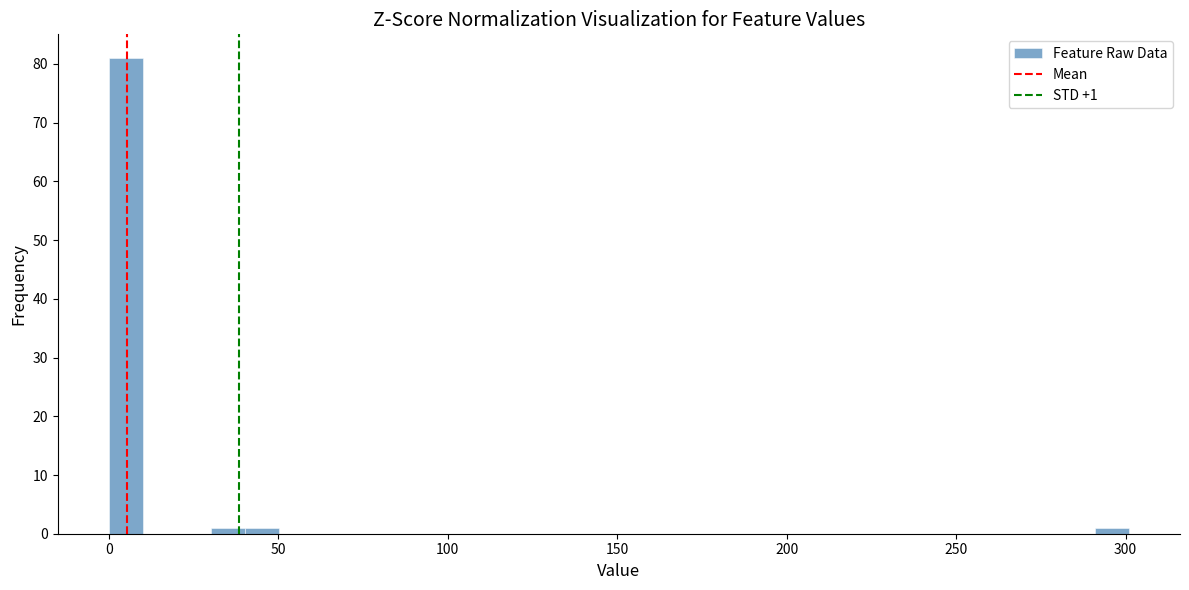

Around what value on the x-axis is the tallest bar? Give the approximate position of its centre, as read against the axis.

5